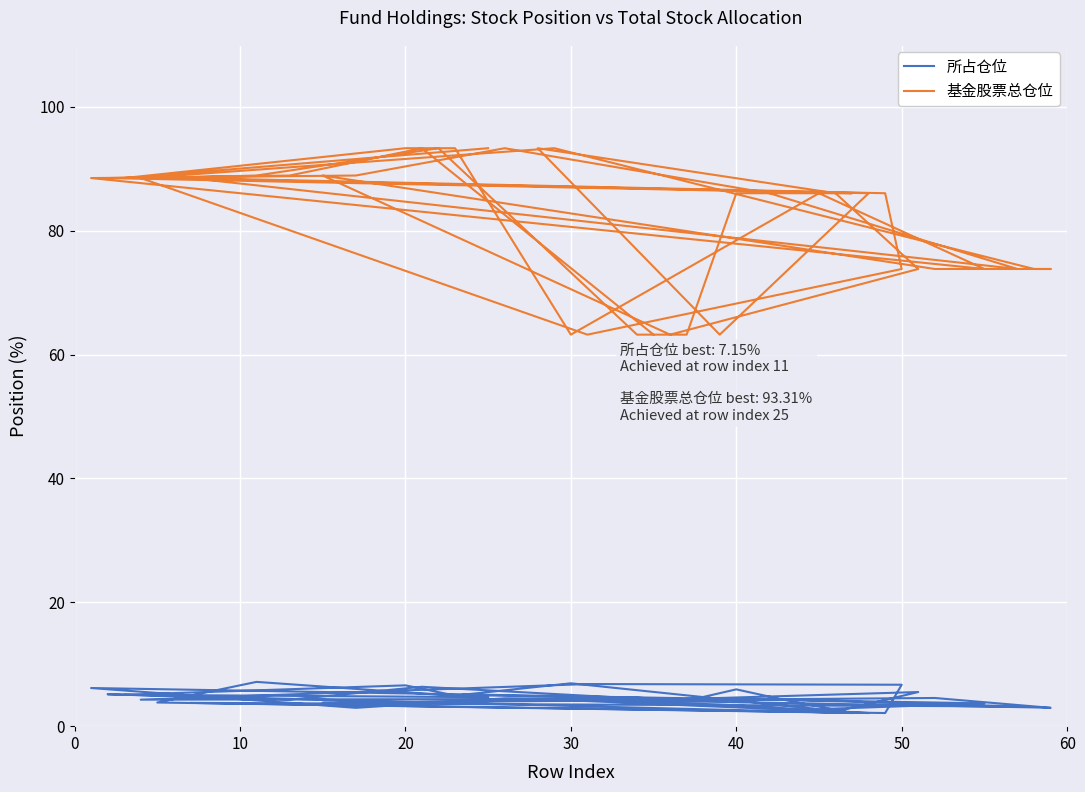

True or false: 基金股票总仓位 and 所占仓位 intersect in this chart.

False